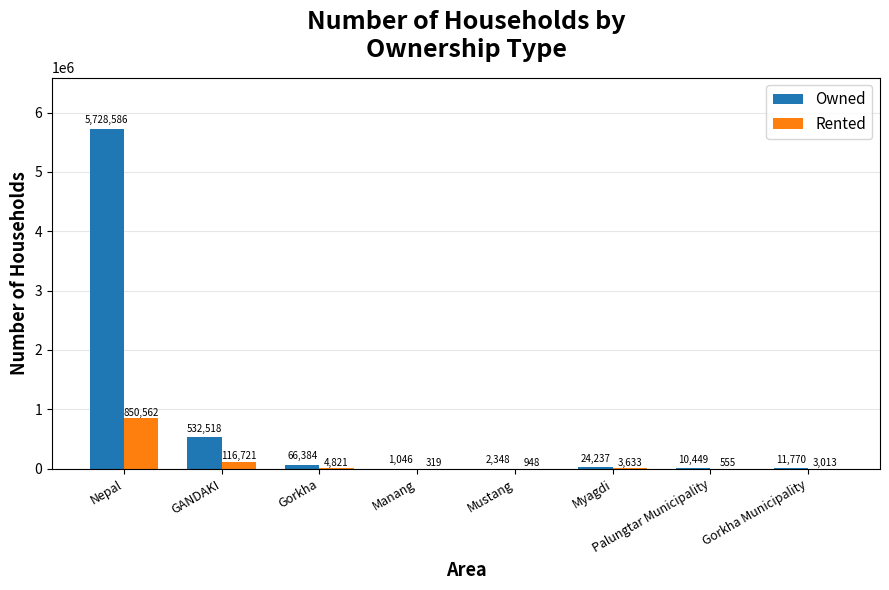

Where is Owned nearest to the value 2864816?

GANDAKI